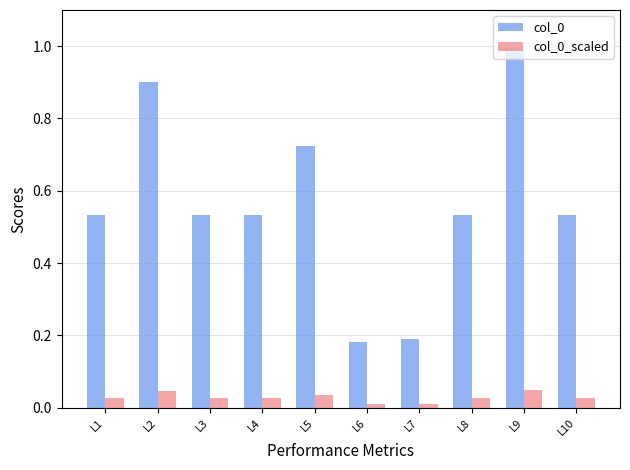

What is the sum of the col_0 values at L3 and L4?

1.1